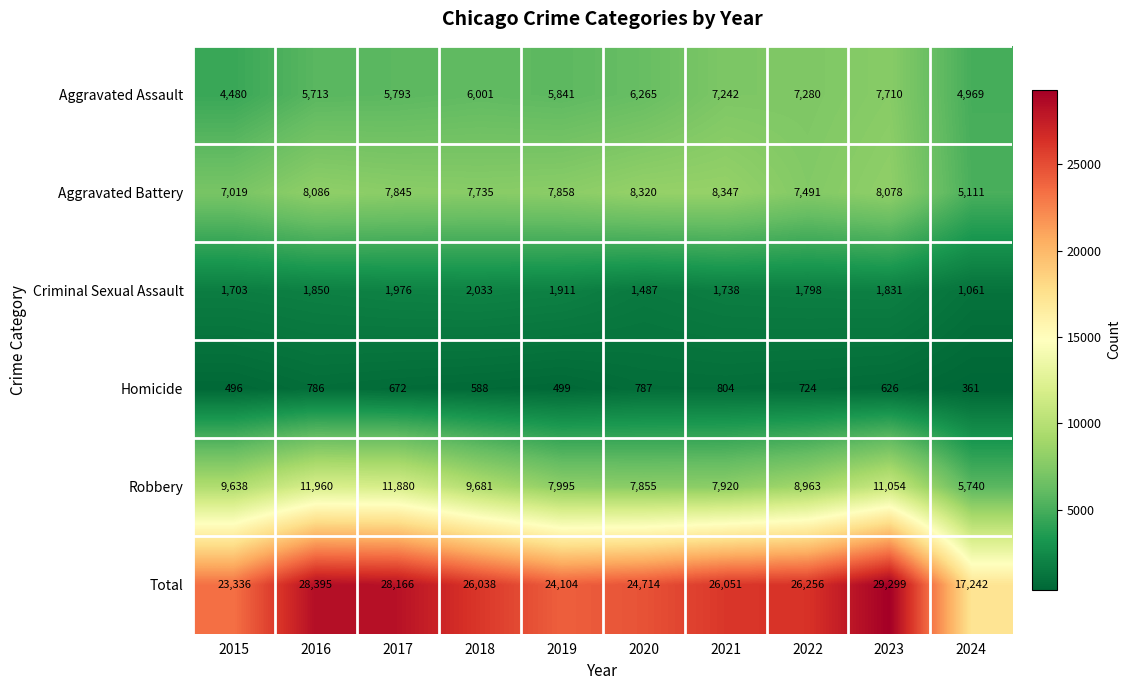

What is the greatest value displayed?

29299